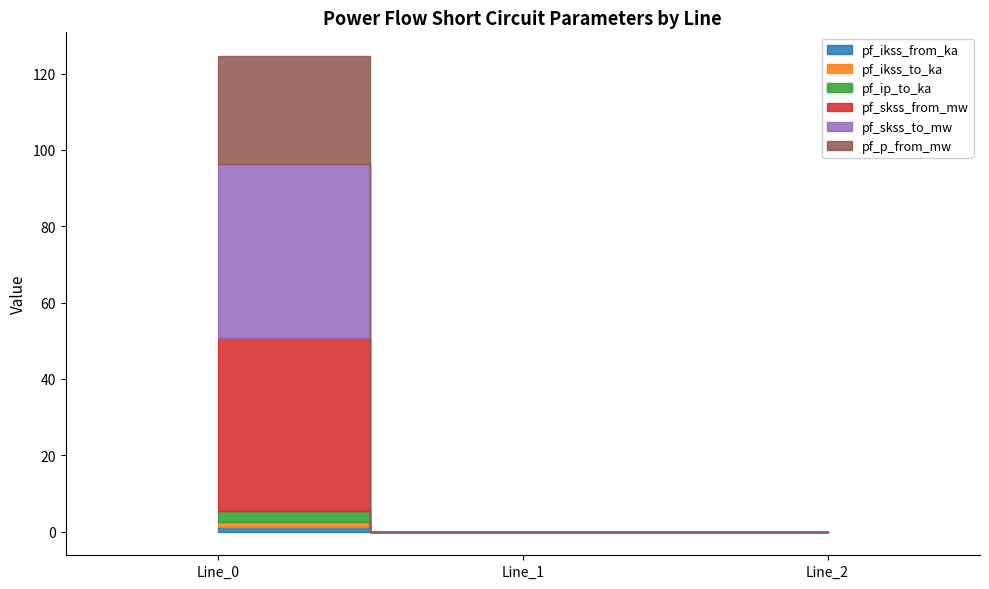

True or false: pf_skss_from_mw has a value of -29.3 at Line_1.

False